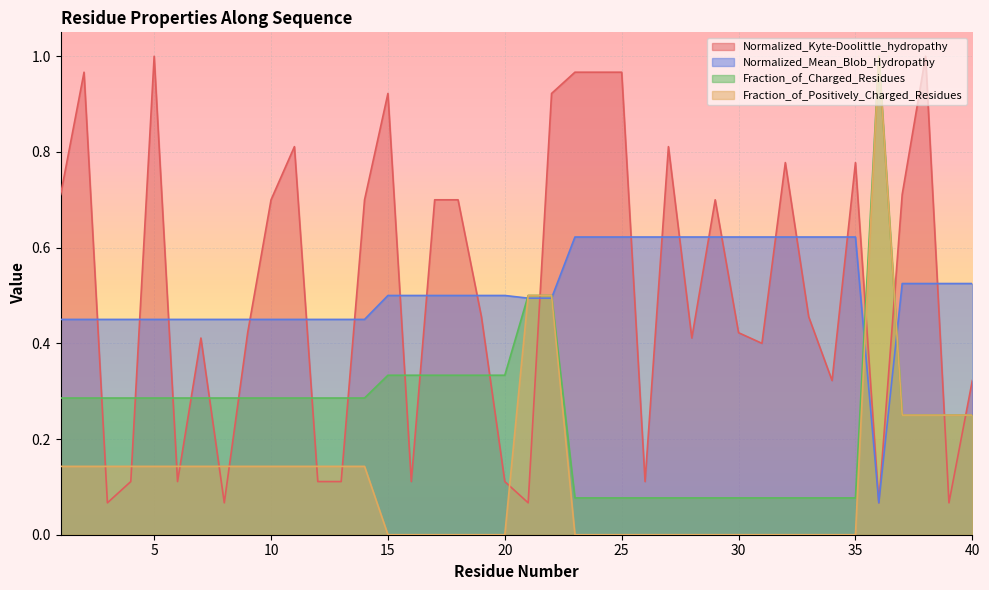

How many lines are shown in the chart?

4